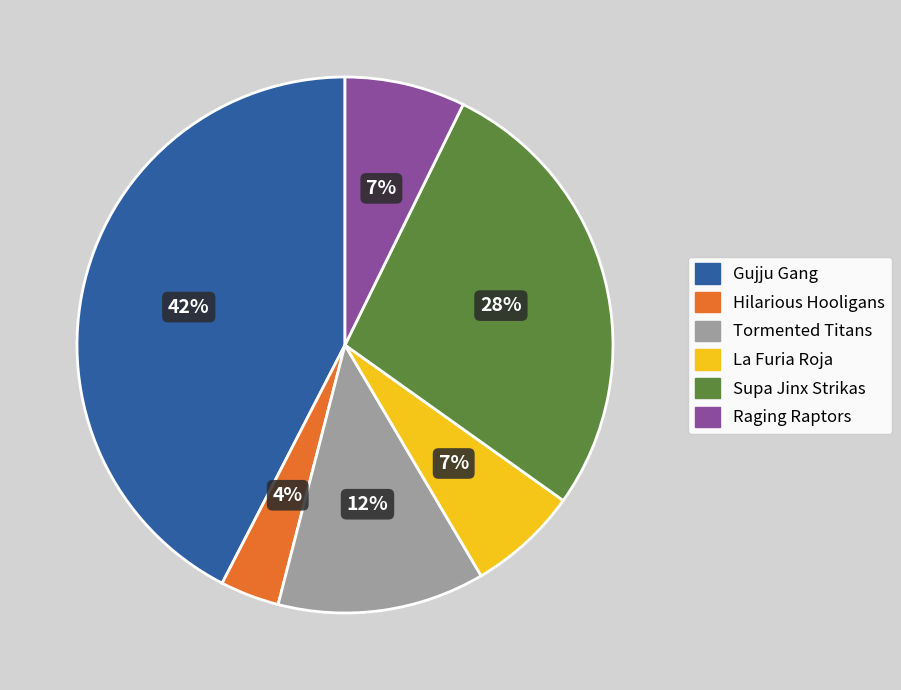

Is the sum of La Furia Roja and Tormented Titans greater than half?

No